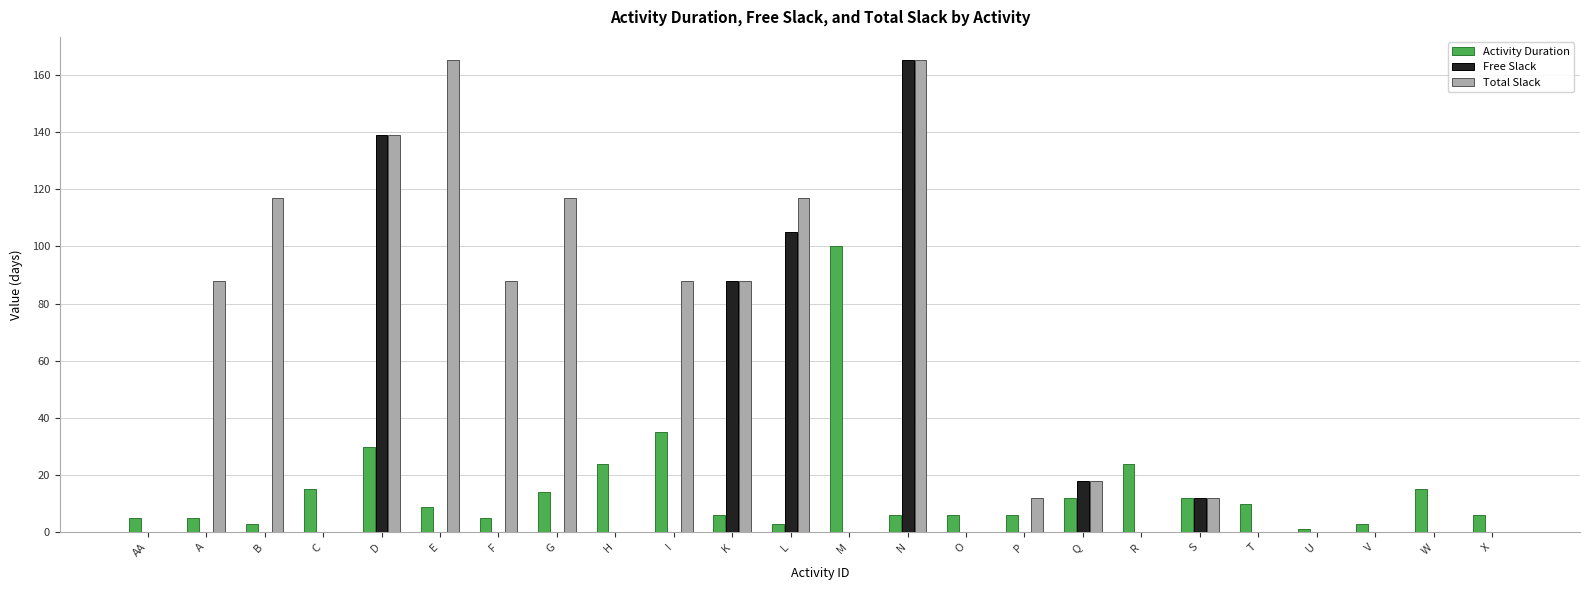

Between R and X, which series saw the biggest shift?

Activity Duration